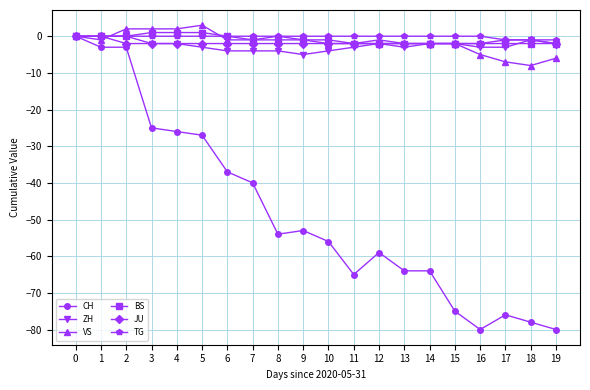

Is it true that VS equals -1 at 9?

True